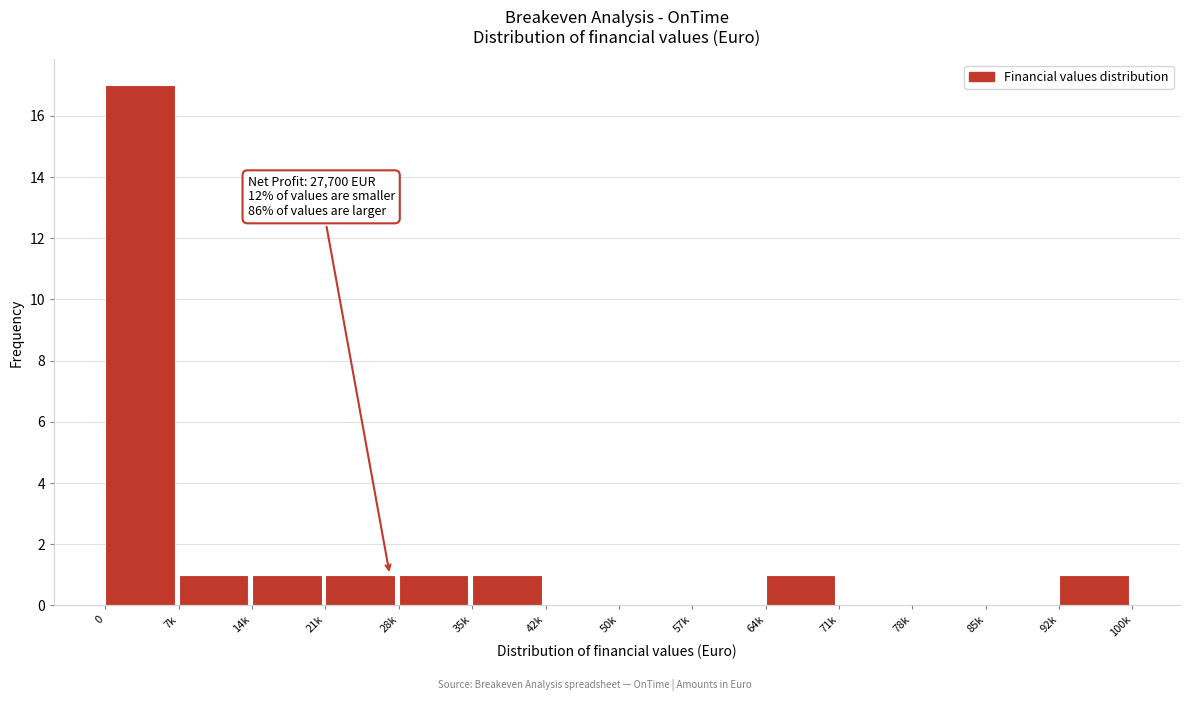

Reading left to right, what are all the values shown in this chart?

0=17	7k=1	14k=1	21k=1	28k=1	35k=1	42k=0	50k=0	57k=0	64k=1	71k=0	78k=0	85k=0	92k=1